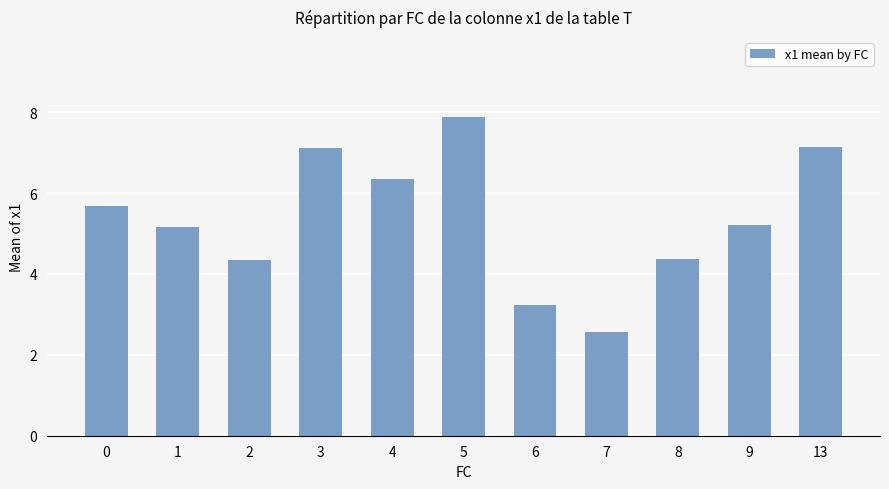

Does the chart contain any negative values?

No